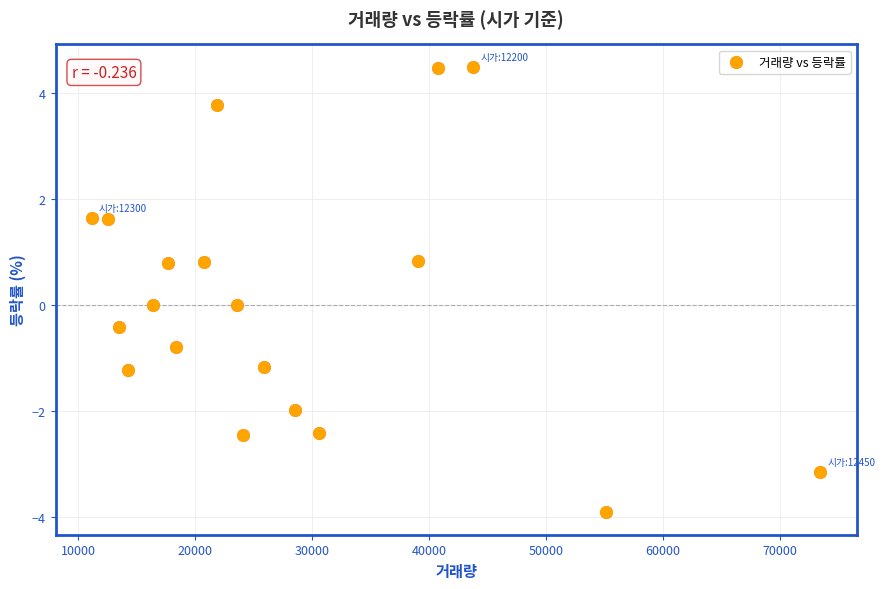

What is the range of X values (max minus min)?

62319.0